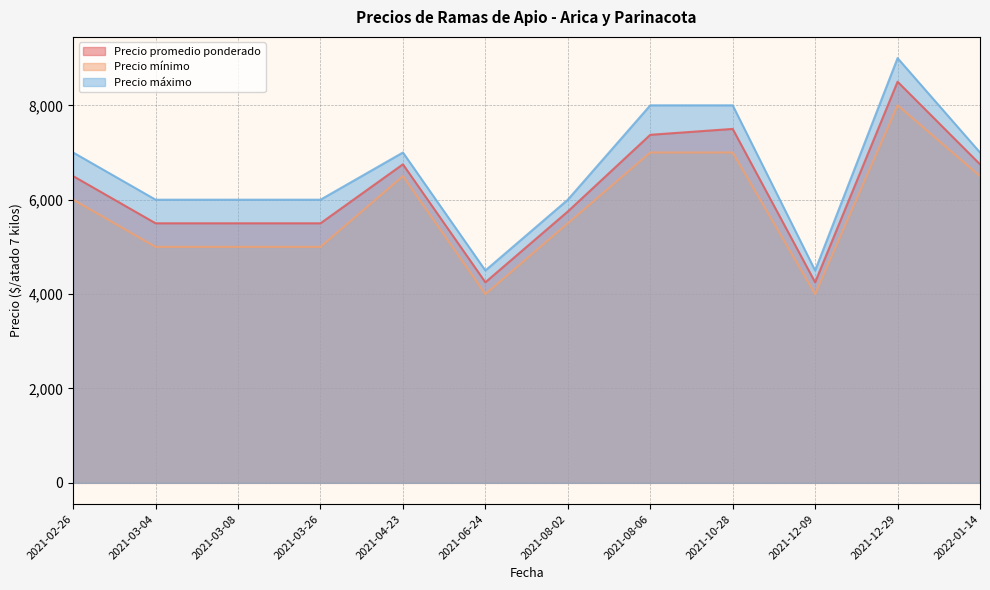

Where is the first local maximum for Precio promedio ponderado?

2021-04-23